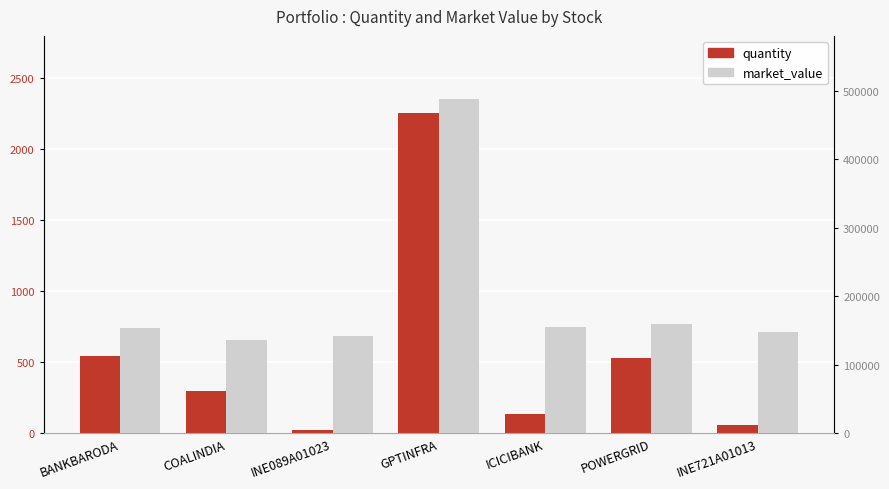

Reading left to right, what are all the values shown in this chart?

quantity: BANKBARODA=548.0	COALINDIA=300.0	INE089A01023=23.0	GPTINFRA=2260.0	ICICIBANK=135.0	POWERGRID=530.0	INE721A01013=58.0
market_value: BANKBARODA=154316.8	COALINDIA=136290.0	INE089A01023=142717.3	GPTINFRA=488499.0	ICICIBANK=155526.8	POWERGRID=159874.5	INE721A01013=147821.7